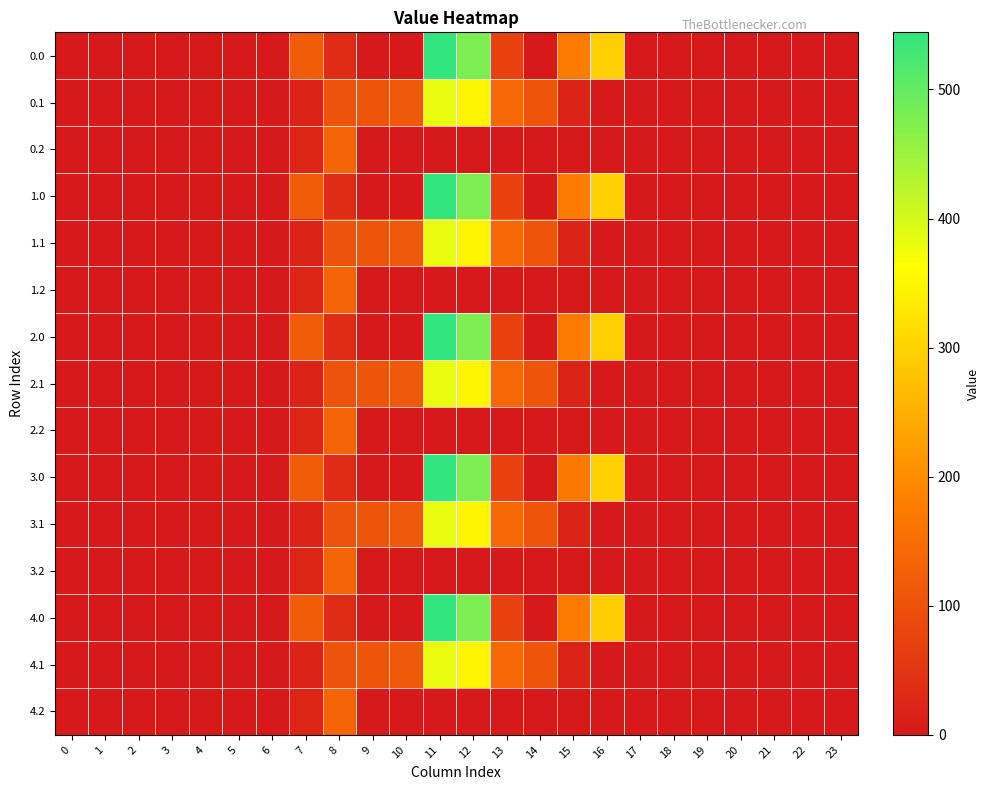

Reading left to right, what are all the values shown in this chart?

0.0: 0=0.0	1=0.0	2=0.0	3=0.0	4=0.0	5=0.0	6=0.0	7=120.6	8=35.0	9=0.0	10=0.0	11=544.3	12=477.2	13=70.2	14=0.3	15=172.8	16=294.5	17=0.0	18=0.0	19=0.0	20=0.0	21=0.0	22=0.0	23=0.0
0.1: 0=0.0	1=0.0	2=0.0	3=0.0	4=0.0	5=0.0	6=0.0	7=17.7	8=102.3	9=104.8	10=114.0	11=384.7	12=350.8	13=141.2	14=105.5	15=17.3	16=0.0	17=0.0	18=0.0	19=0.0	20=0.0	21=0.0	22=0.0	23=0.0
0.2: 0=0.0	1=0.0	2=0.0	3=0.0	4=0.0	5=0.0	6=0.0	7=22.3	8=134.2	9=0.0	10=0.0	11=0.0	12=0.0	13=0.0	14=0.0	15=0.0	16=0.0	17=0.0	18=0.0	19=0.0	20=0.0	21=0.0	22=0.0	23=0.0
1.0: 0=0.0	1=0.0	2=0.0	3=0.0	4=0.0	5=0.0	6=0.0	7=120.6	8=35.0	9=0.0	10=0.0	11=544.3	12=477.2	13=70.2	14=0.3	15=172.8	16=294.5	17=0.0	18=0.0	19=0.0	20=0.0	21=0.0	22=0.0	23=0.0
1.1: 0=0.0	1=0.0	2=0.0	3=0.0	4=0.0	5=0.0	6=0.0	7=17.7	8=102.3	9=104.8	10=114.0	11=384.7	12=350.8	13=141.2	14=105.5	15=17.3	16=0.0	17=0.0	18=0.0	19=0.0	20=0.0	21=0.0	22=0.0	23=0.0
1.2: 0=0.0	1=0.0	2=0.0	3=0.0	4=0.0	5=0.0	6=0.0	7=22.3	8=134.2	9=0.0	10=0.0	11=0.0	12=0.0	13=0.0	14=0.0	15=0.0	16=0.0	17=0.0	18=0.0	19=0.0	20=0.0	21=0.0	22=0.0	23=0.0
2.0: 0=0.0	1=0.0	2=0.0	3=0.0	4=0.0	5=0.0	6=0.0	7=120.6	8=35.0	9=0.0	10=0.0	11=544.3	12=477.2	13=70.2	14=0.3	15=172.8	16=294.5	17=0.0	18=0.0	19=0.0	20=0.0	21=0.0	22=0.0	23=0.0
2.1: 0=0.0	1=0.0	2=0.0	3=0.0	4=0.0	5=0.0	6=0.0	7=17.7	8=102.3	9=104.8	10=114.0	11=384.7	12=350.8	13=141.2	14=105.5	15=17.3	16=0.0	17=0.0	18=0.0	19=0.0	20=0.0	21=0.0	22=0.0	23=0.0
2.2: 0=0.0	1=0.0	2=0.0	3=0.0	4=0.0	5=0.0	6=0.0	7=22.3	8=134.2	9=0.0	10=0.0	11=0.0	12=0.0	13=0.0	14=0.0	15=0.0	16=0.0	17=0.0	18=0.0	19=0.0	20=0.0	21=0.0	22=0.0	23=0.0
3.0: 0=0.0	1=0.0	2=0.0	3=0.0	4=0.0	5=0.0	6=0.0	7=120.6	8=35.0	9=0.0	10=0.0	11=544.3	12=477.2	13=70.2	14=0.3	15=171.0	16=294.5	17=0.0	18=0.0	19=0.0	20=0.0	21=0.0	22=0.0	23=0.0
3.1: 0=0.0	1=0.0	2=0.0	3=0.0	4=0.0	5=0.0	6=0.0	7=17.7	8=102.3	9=104.8	10=114.0	11=384.7	12=350.8	13=141.2	14=105.5	15=17.3	16=0.0	17=0.0	18=0.0	19=0.0	20=0.0	21=0.0	22=0.0	23=0.0
3.2: 0=0.0	1=0.0	2=0.0	3=0.0	4=0.0	5=0.0	6=0.0	7=22.3	8=134.2	9=0.0	10=0.0	11=0.0	12=0.0	13=0.0	14=0.0	15=0.0	16=0.0	17=0.0	18=0.0	19=0.0	20=0.0	21=0.0	22=0.0	23=0.0
4.0: 0=0.0	1=0.0	2=0.0	3=0.0	4=0.0	5=0.0	6=0.0	7=120.6	8=35.0	9=0.0	10=0.0	11=544.3	12=477.2	13=70.2	14=0.0	15=172.8	16=293.0	17=0.0	18=0.0	19=0.0	20=0.0	21=0.0	22=0.0	23=0.0
4.1: 0=0.0	1=0.0	2=0.0	3=0.0	4=0.0	5=0.0	6=0.0	7=17.7	8=102.3	9=104.8	10=114.0	11=384.7	12=350.8	13=141.2	14=105.5	15=17.3	16=0.0	17=0.0	18=0.0	19=0.0	20=0.0	21=0.0	22=0.0	23=0.0
4.2: 0=0.0	1=0.0	2=0.0	3=0.0	4=0.0	5=0.0	6=0.0	7=22.3	8=134.2	9=0.0	10=0.0	11=0.0	12=0.0	13=0.0	14=0.0	15=0.0	16=0.0	17=0.0	18=0.0	19=0.0	20=0.0	21=0.0	22=0.0	23=0.0